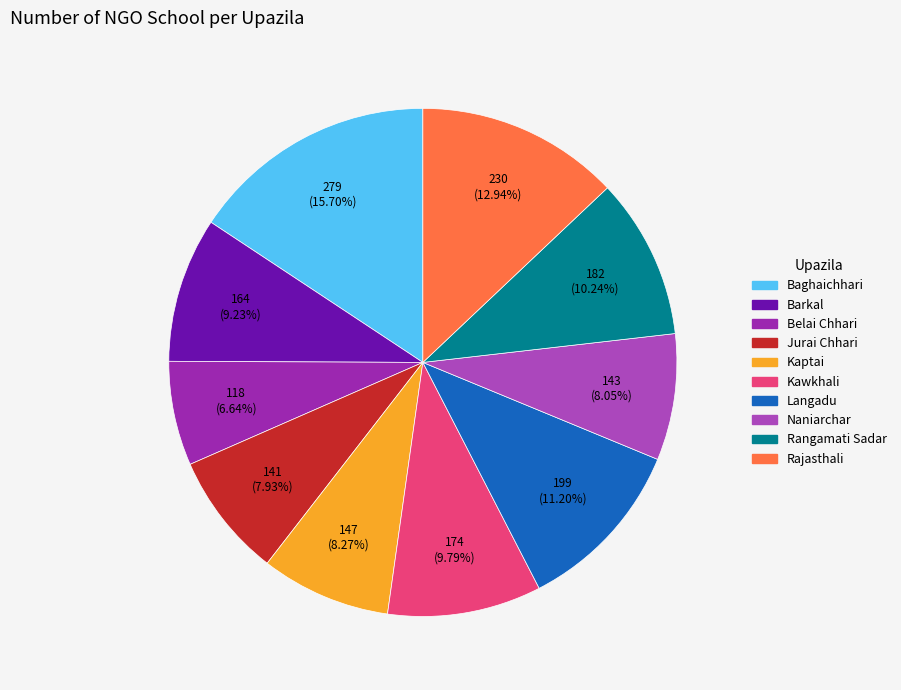

Does any single category account for the majority?

No